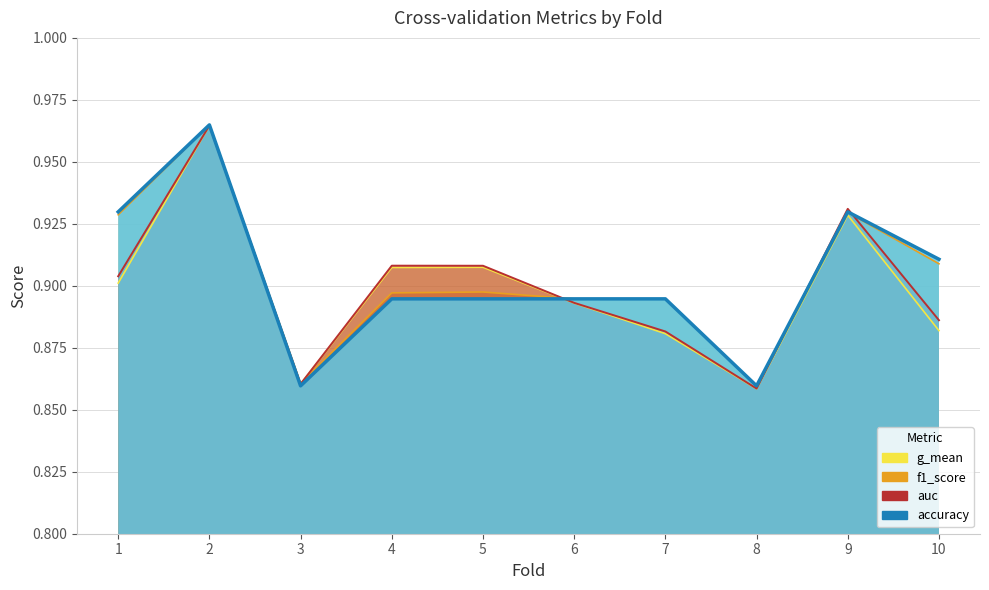

What are all the series names shown in the legend?

accuracy, auc, f1_score, g_mean